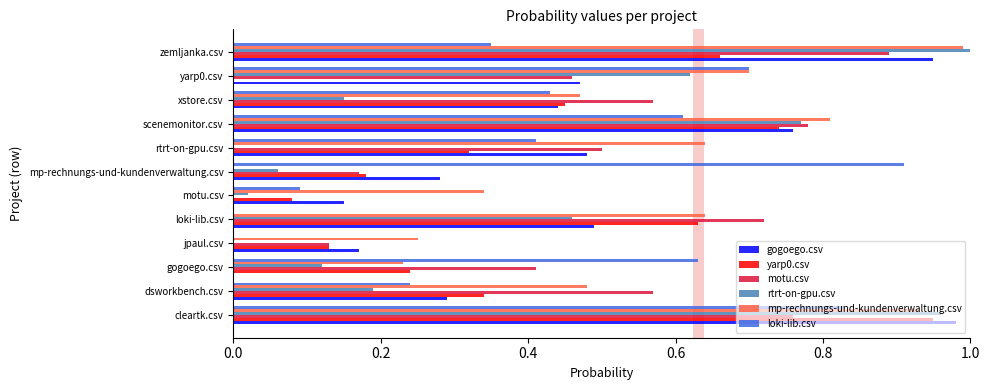

Is it true that yarp0.csv equals 0.7 at zemljanka.csv?

True